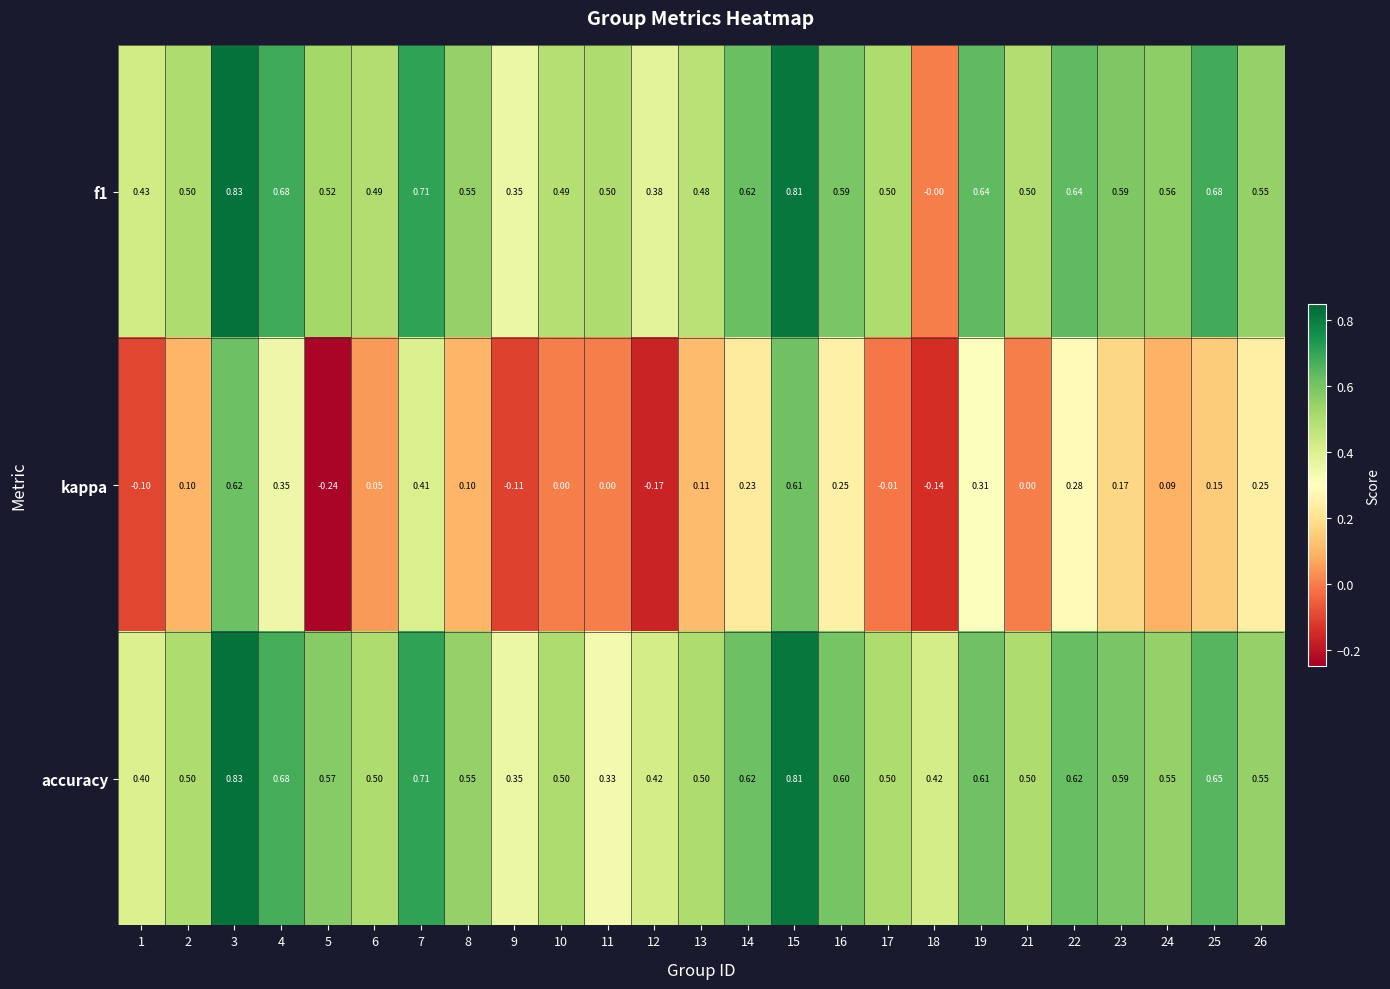

Which series has the largest range (max minus min)?

kappa